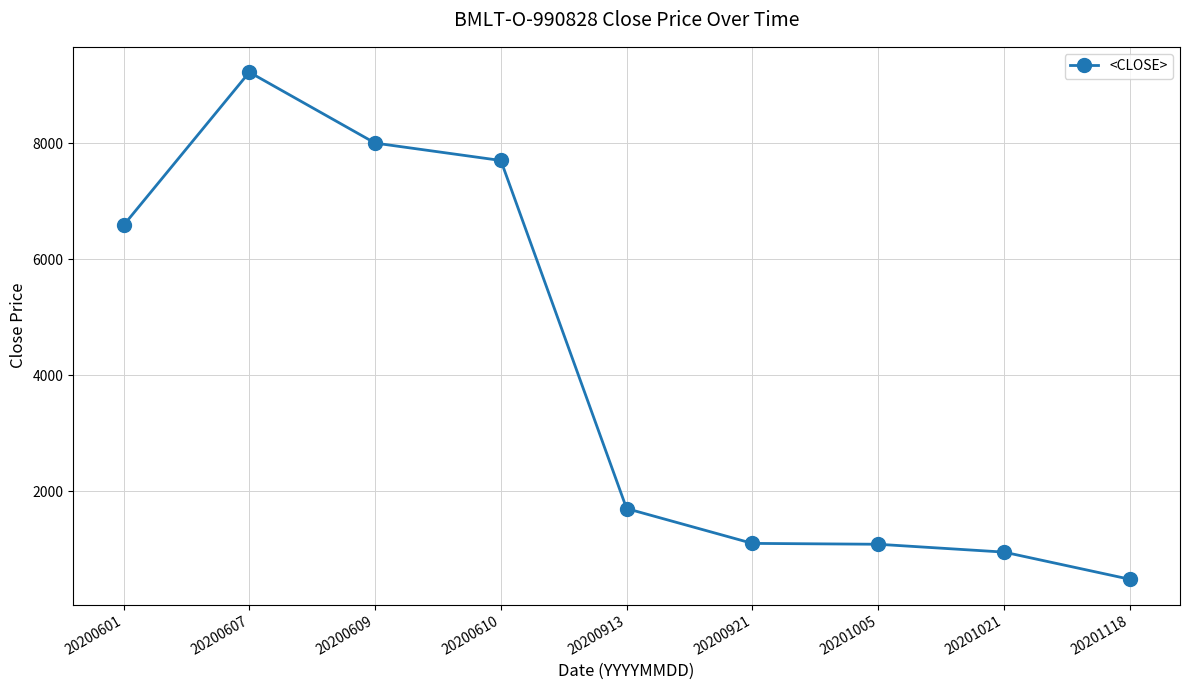

What is the minimum value shown in the chart?

482